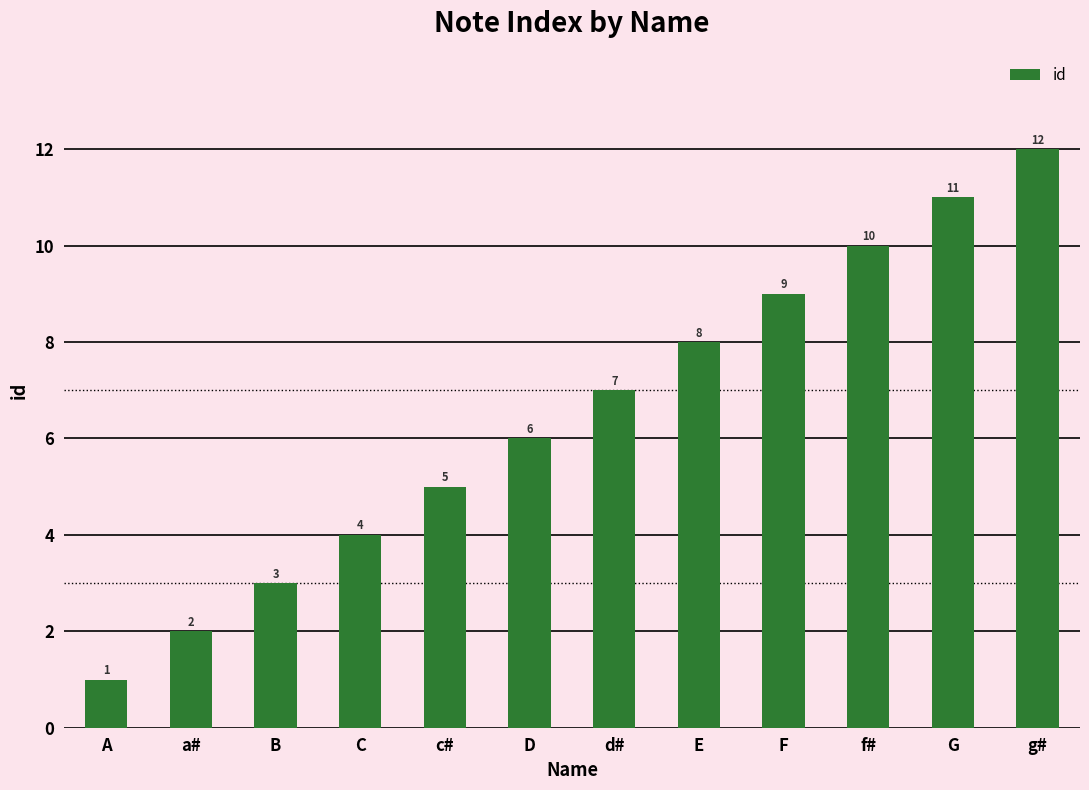

Reading right to left, transcribe all the data shown in this chart.

12	11	10	9	8	7	6	5	4	3	2	1